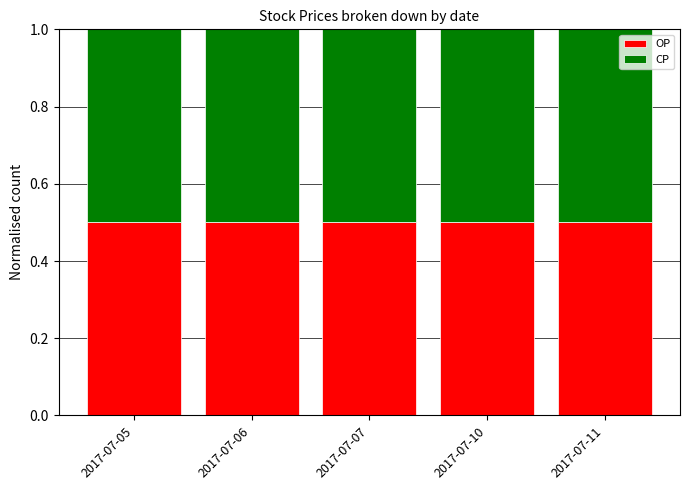

What is the total value across all series at 2017-07-06?

1.0